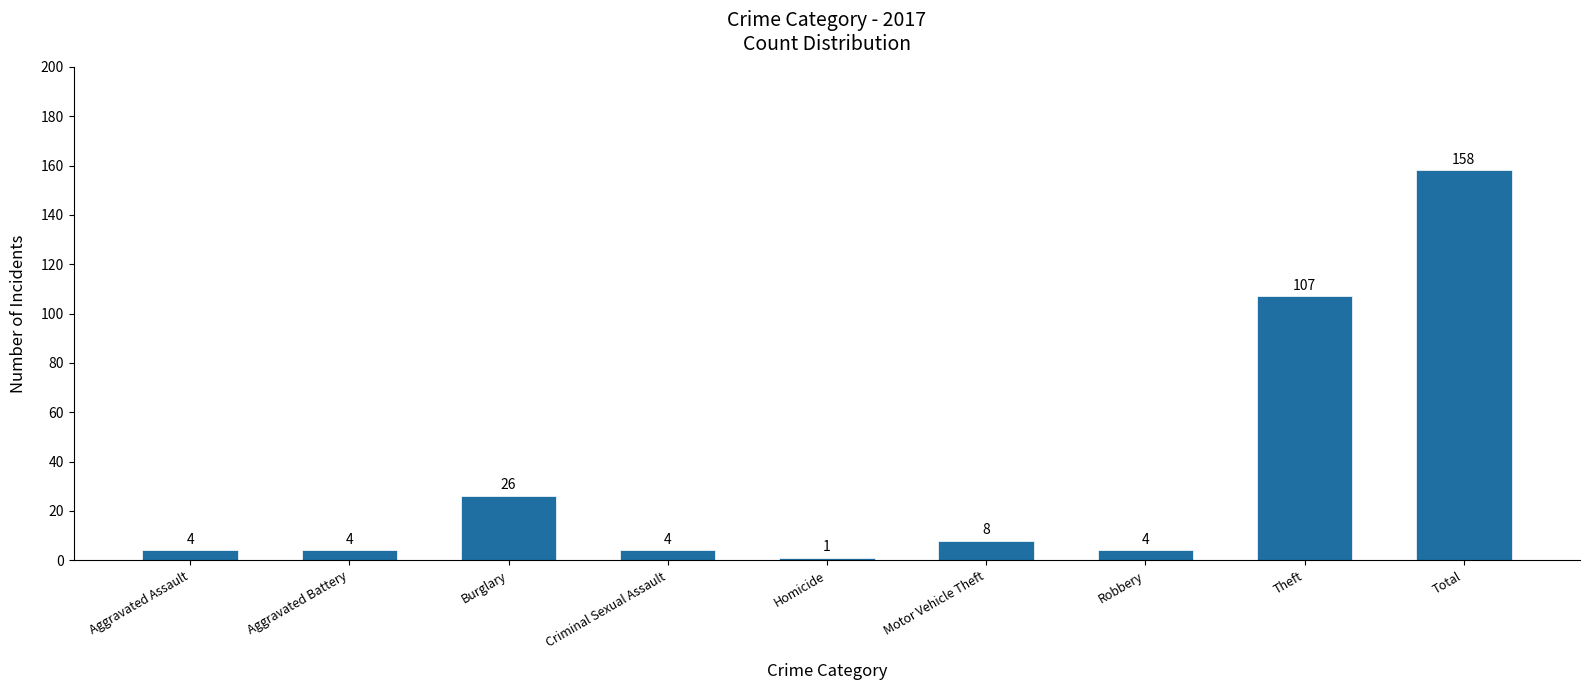

The value at Motor Vehicle Theft is 8. True or false?

True